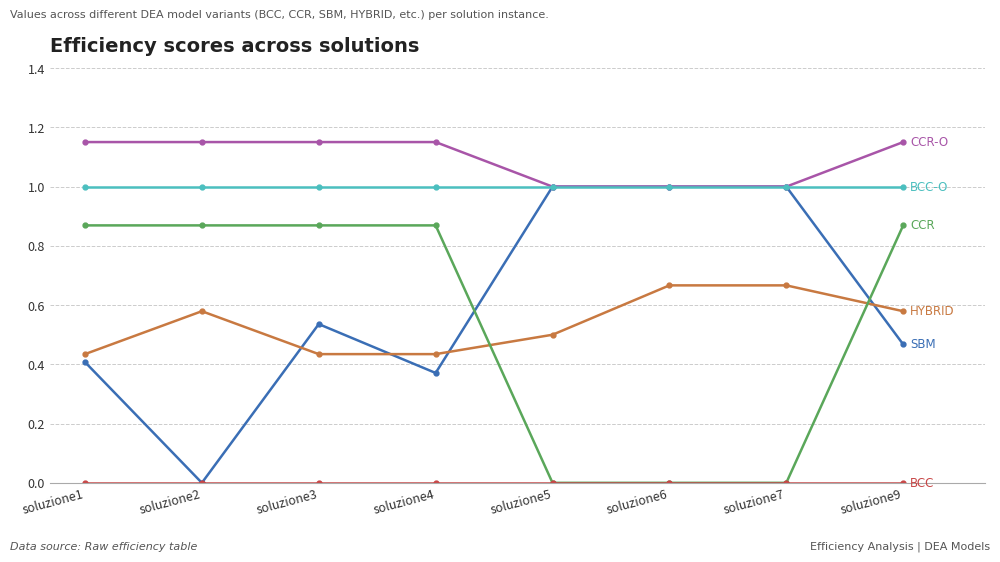

What is the total value across all series at soluzione7?

3.7